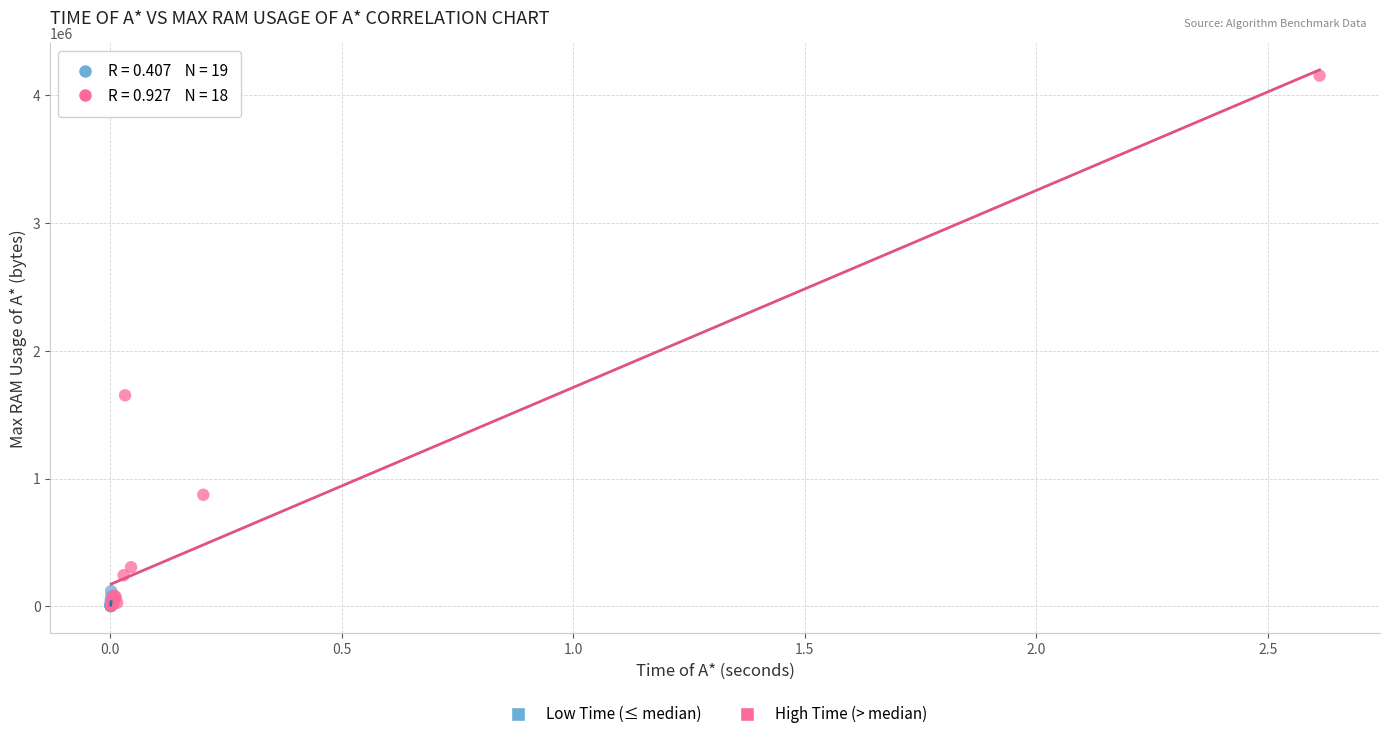

Which series contains the highest Y value?

High Time (> median)